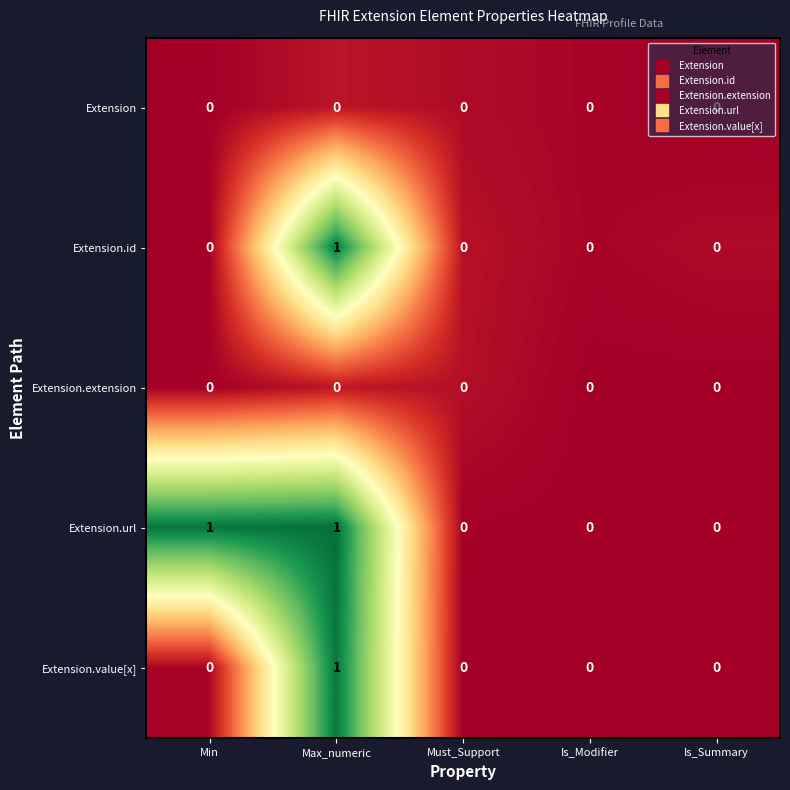

Which series has the largest total across all categories?

Extension.url